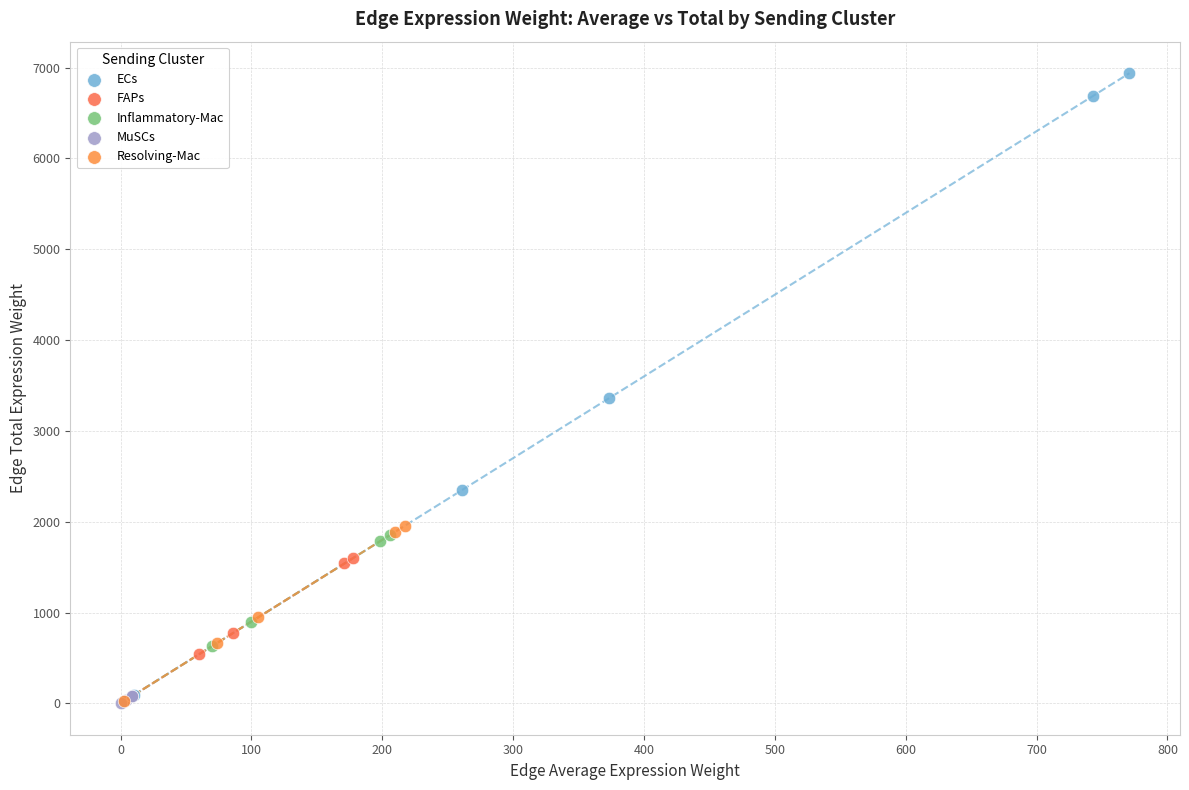

Which series contains the highest Y value?

ECs